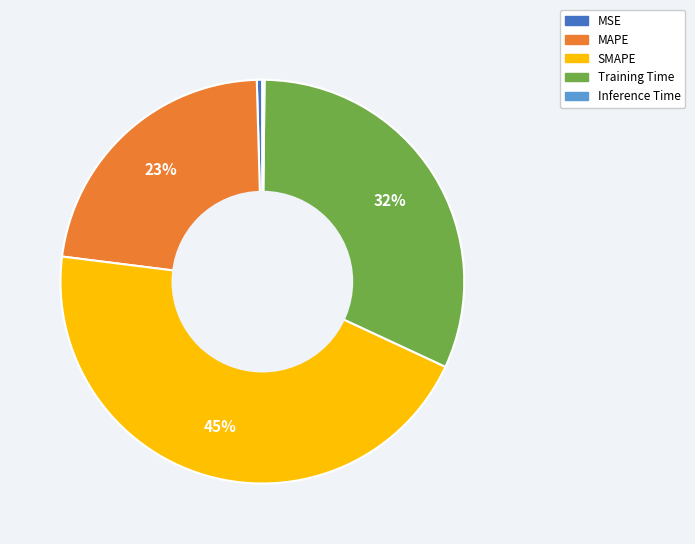

Which slice is the largest?

SMAPE